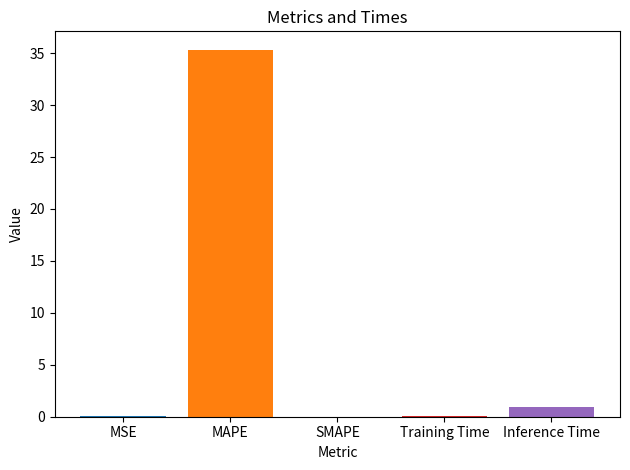

Which label corresponds to the smallest value in the chart?

SMAPE